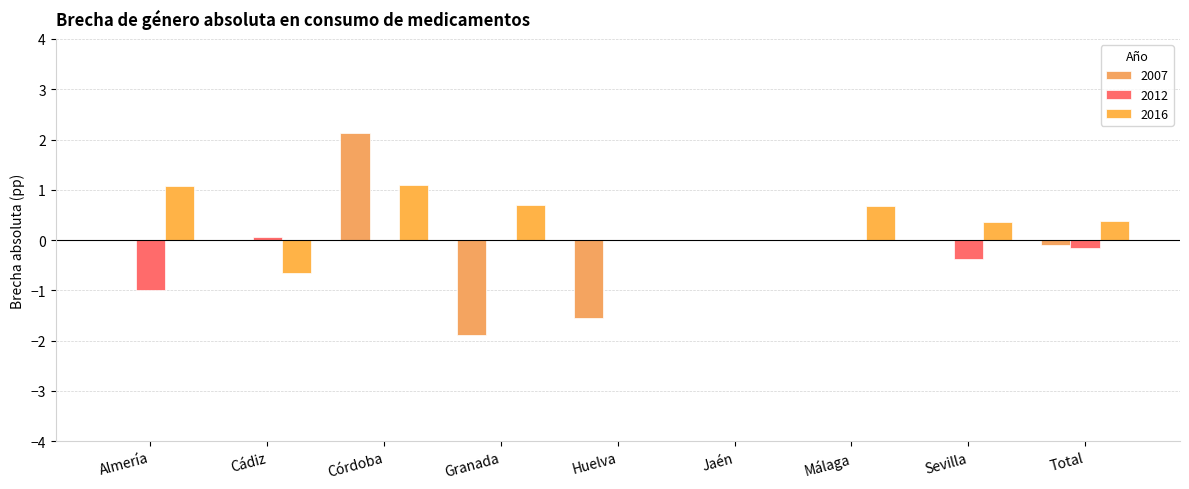

What is the minimum value shown in the chart?

-1.9